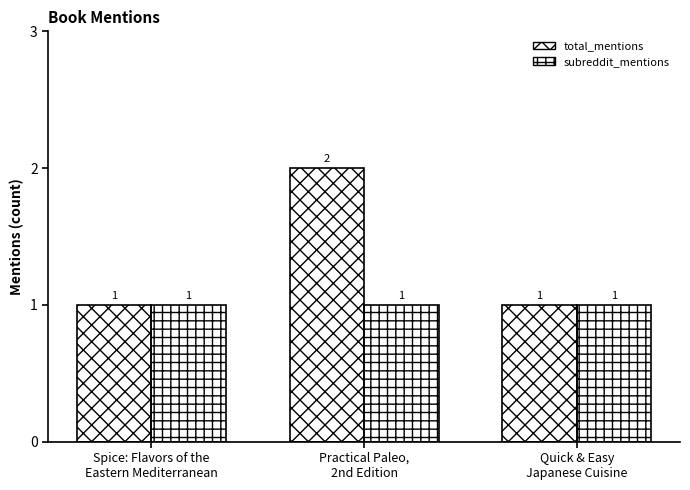

Rank the series at Practical Paleo,
2nd Edition from lowest to highest value.

subreddit_mentions, total_mentions